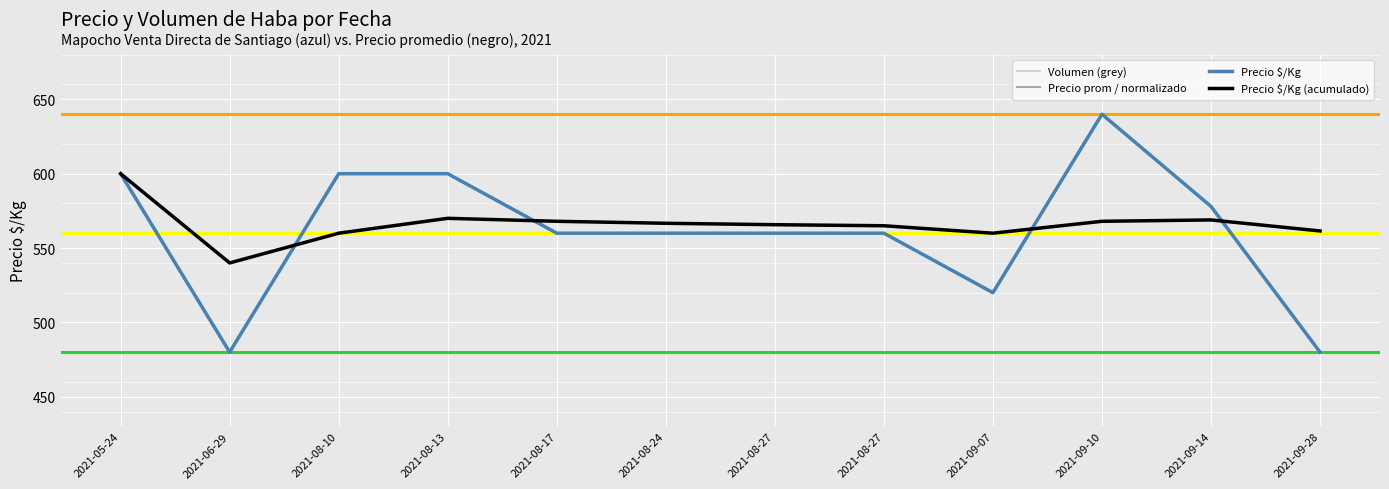

What is the total value across all series at 2021-08-13?

1790.0